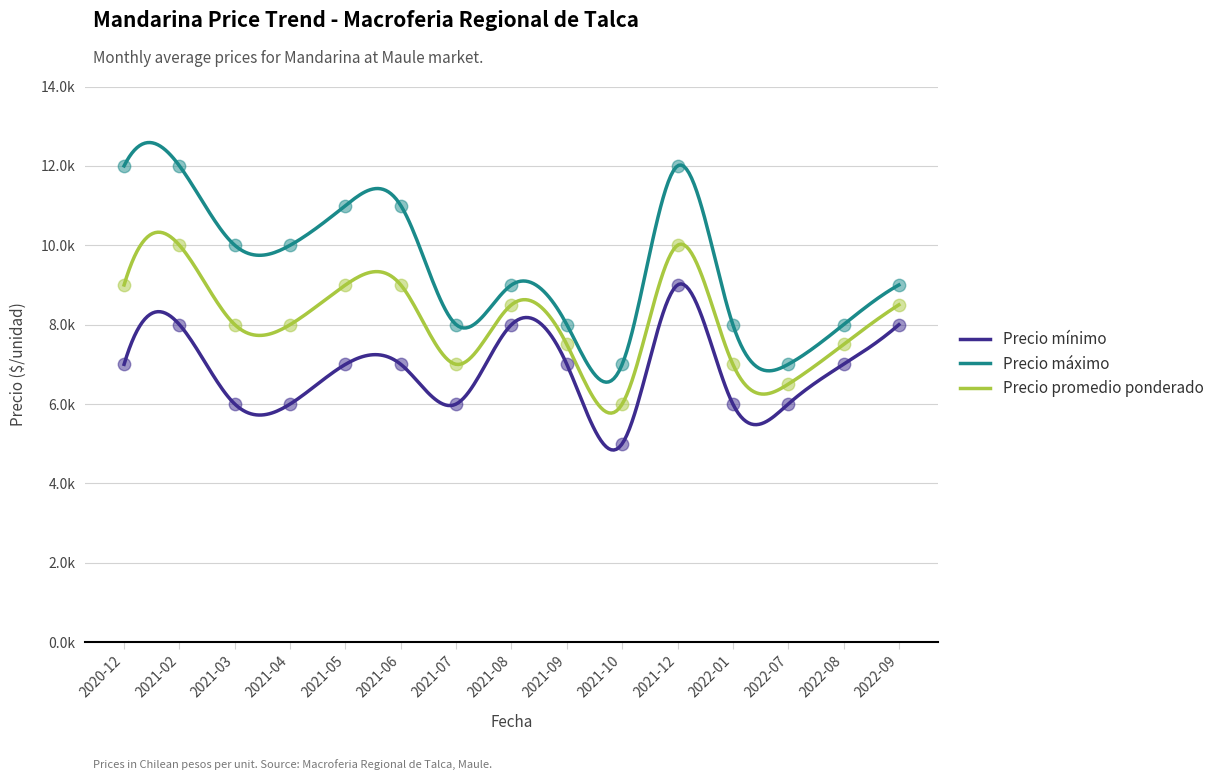

At which category is the sum across all series the highest?

2021-12